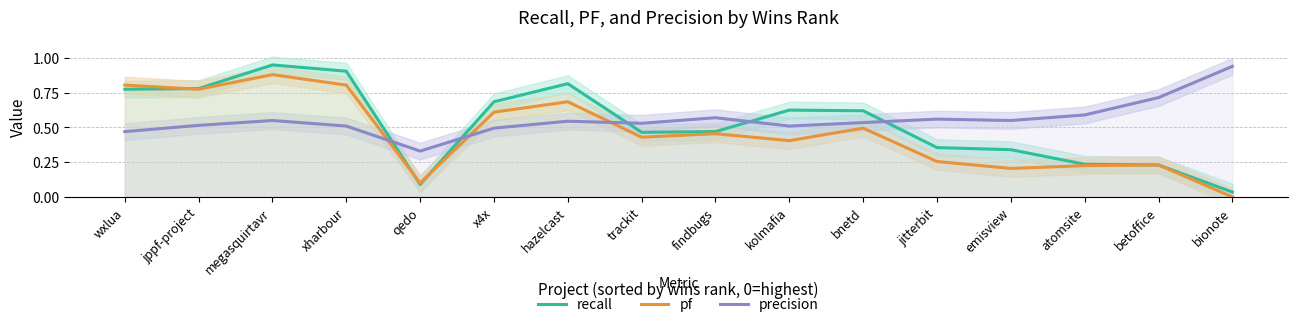

Rank the series by their average value, from lowest to highest.

pf, recall, precision